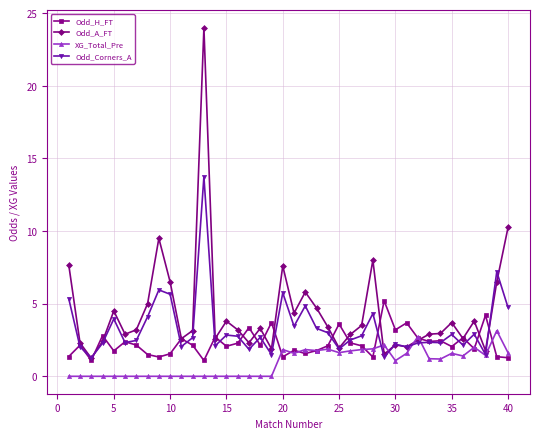

True or false: Odd_A_FT and Odd_Corners_A intersect in this chart.

True